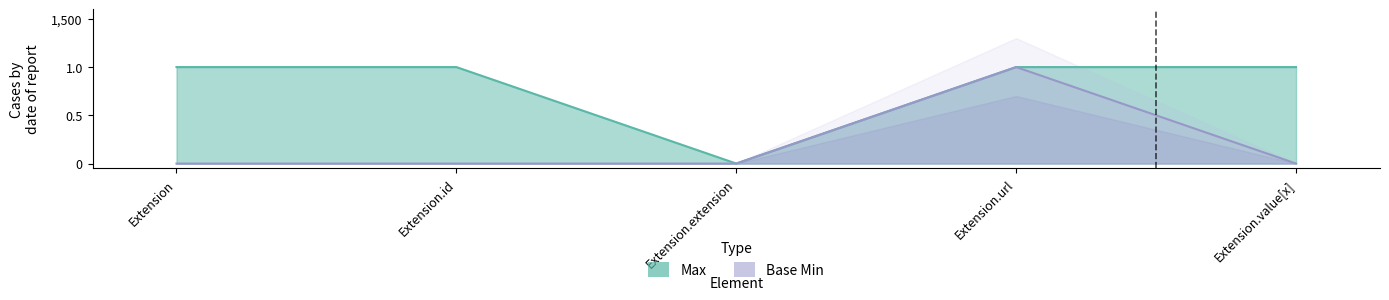

List the series in order of their peak value, highest first.

Max, Base Min